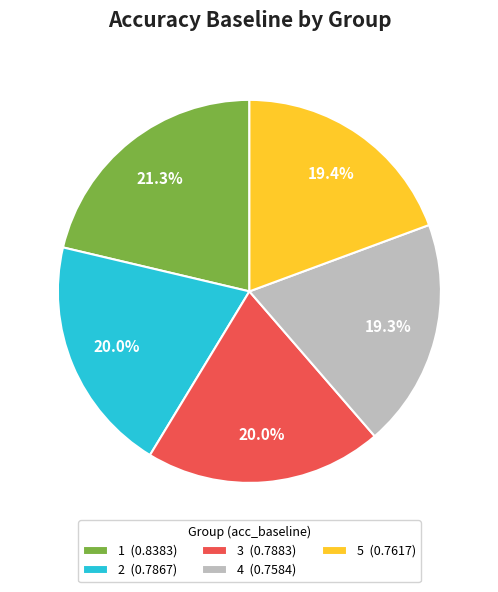

Is there any slice that represents more than half of the pie?

No